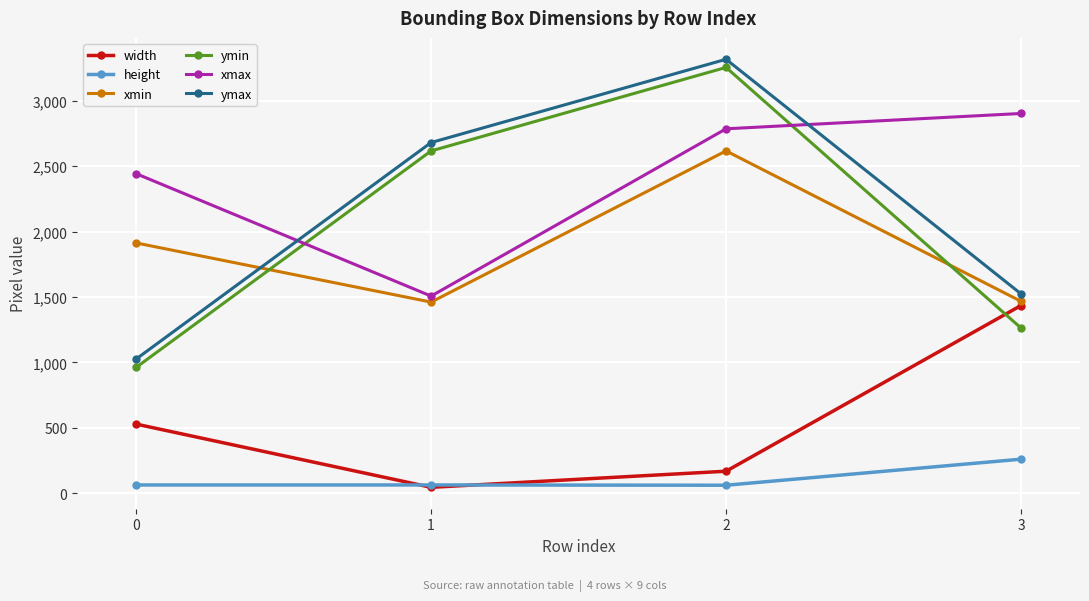

What is the value of the xmax point at the 4th from the left?

2902